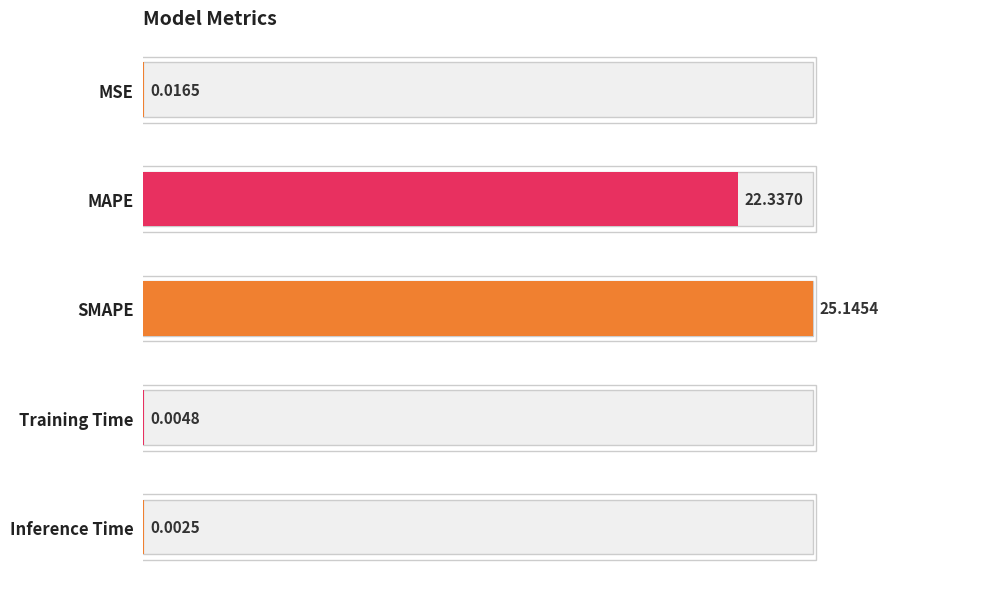

Reading right to left, extract all data points from this chart.

Inference Time=0.0	Training Time=0.0	SMAPE=25.1	MAPE=22.3	MSE=0.0